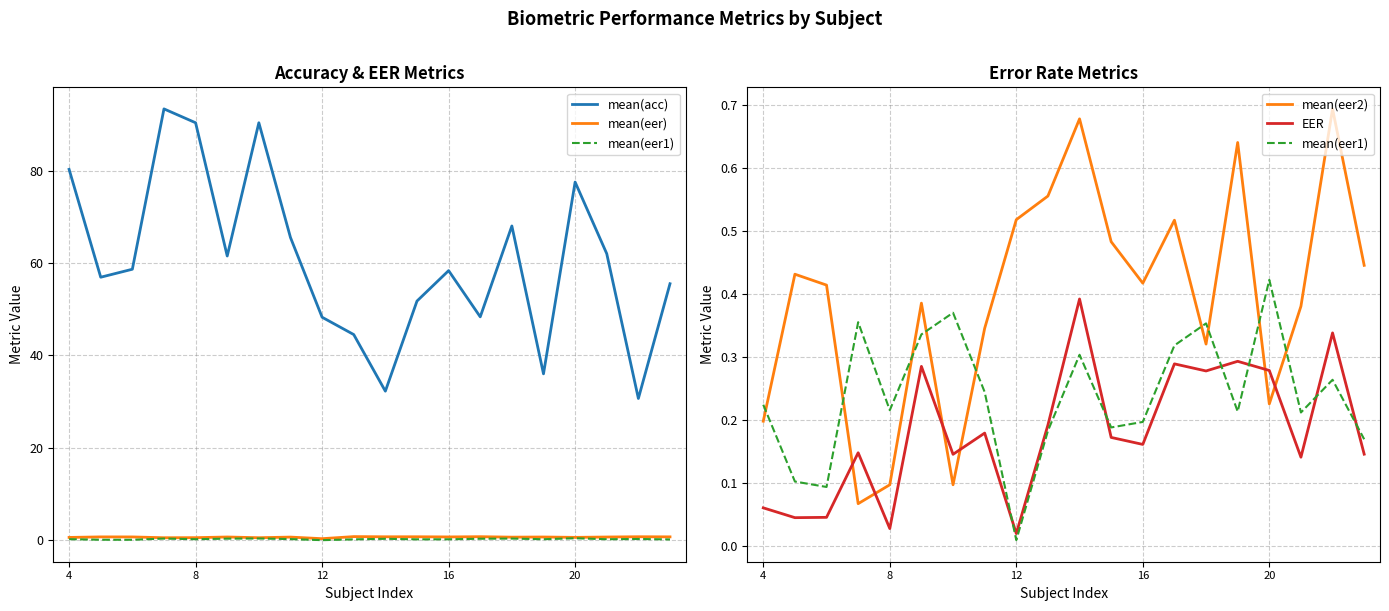

At how many categories does at least one series exceed 84?

3